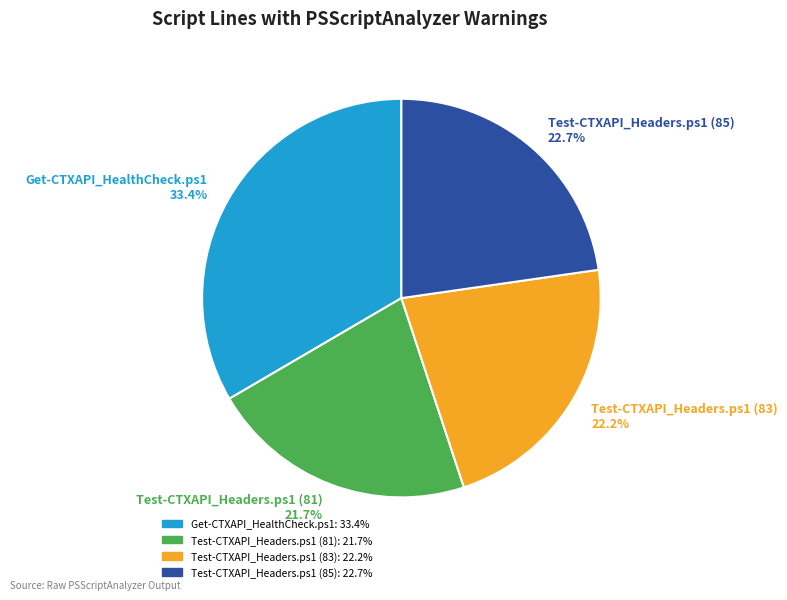

What percentage is NOT represented by Test-CTXAPI_Headers.ps1 (85)?

77.3%